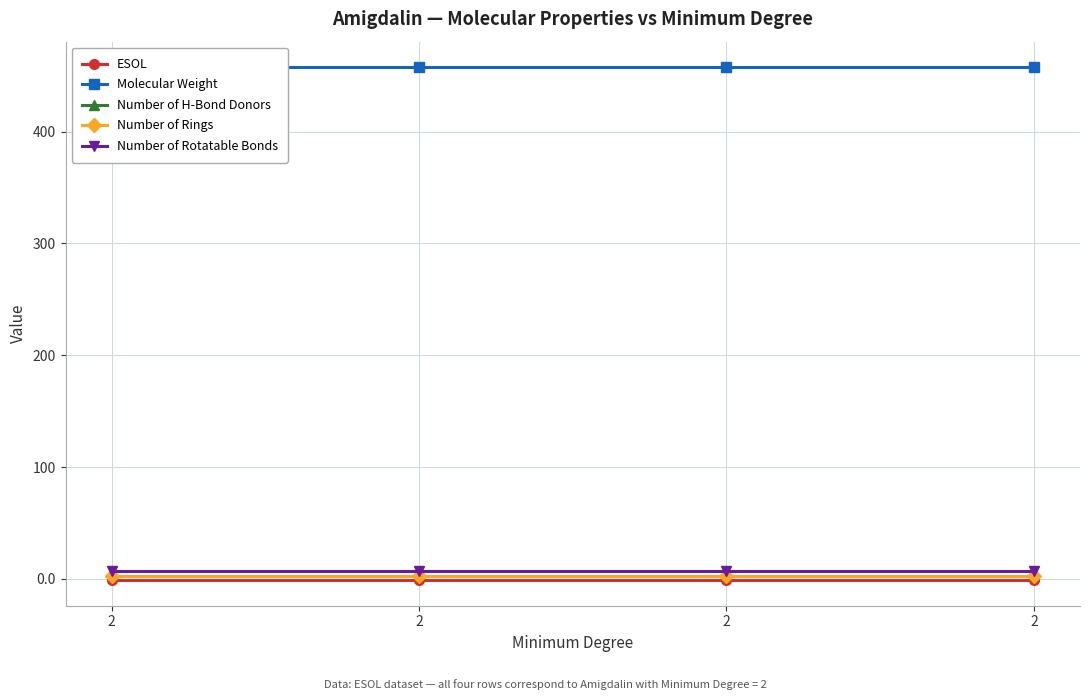

Reading left to right, what are all the values shown in this chart?

ESOL: -1.0	-1.0	-1.0	-1.0
Molecular Weight: 457.4	457.4	457.4	457.4
Number of H-Bond Donors: 7.0	7.0	7.0	7.0
Number of Rings: 3.0	3.0	3.0	3.0
Number of Rotatable Bonds: 7.0	7.0	7.0	7.0